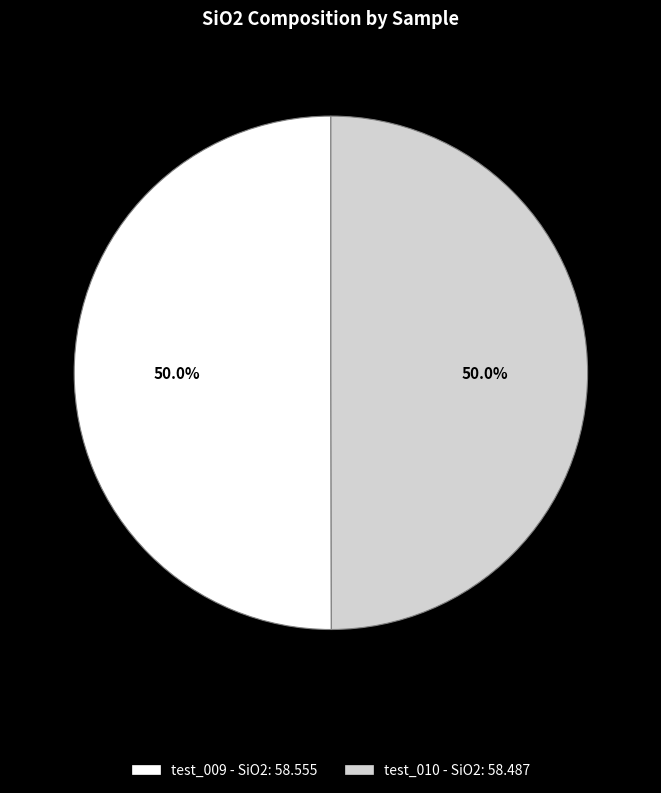

To the nearest percent, what percentage of the pie is test_010?

50%